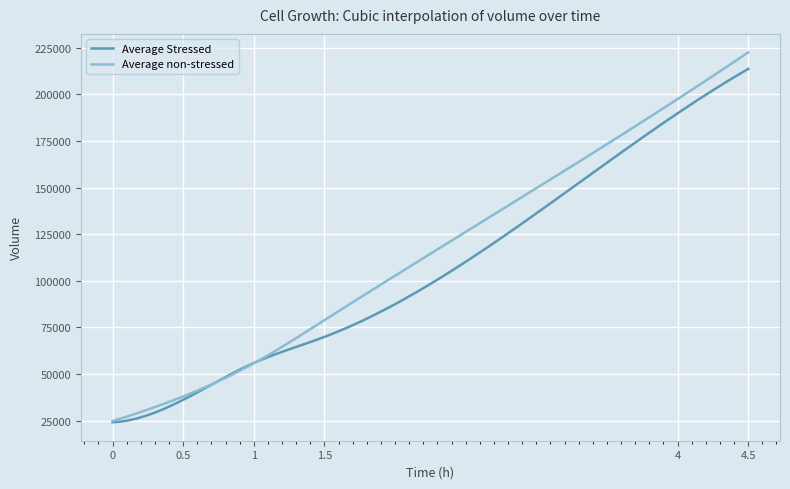

What is the difference between the maximum and minimum values in the Average Stressed series?

189446.5